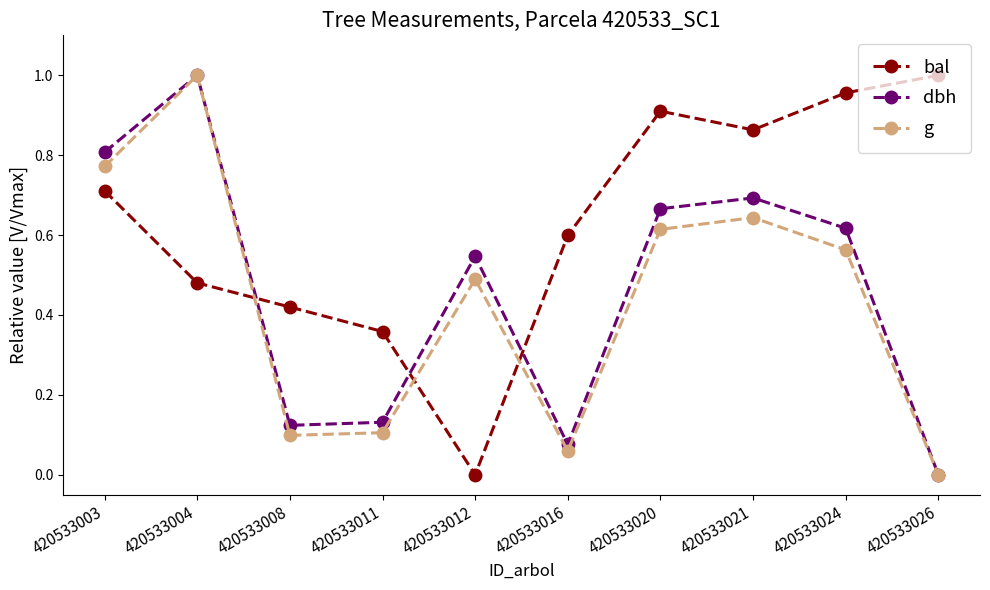

The value of bal at 420533024 is 0.2. True or false?

False